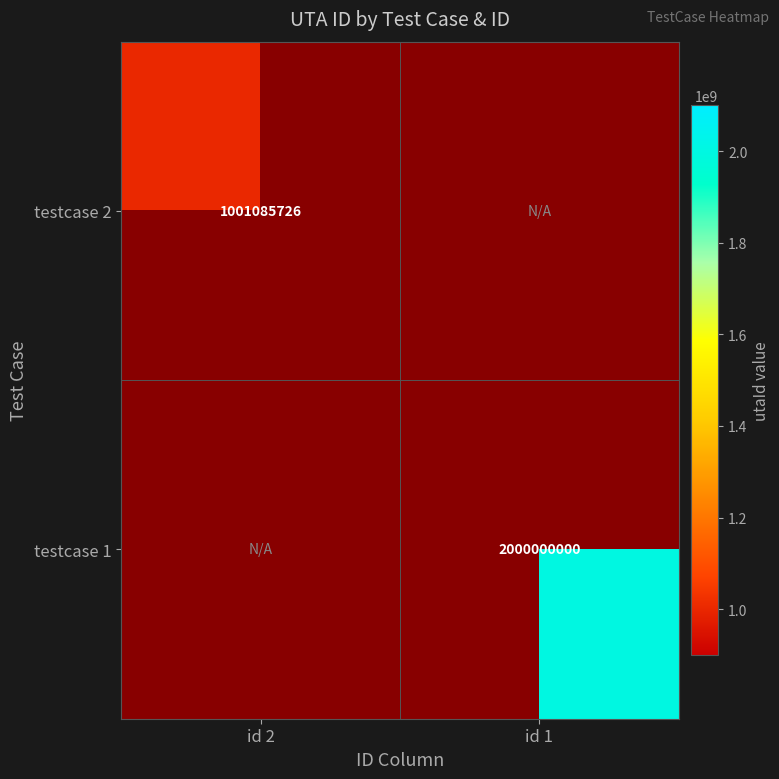

Is it true that testcase 1 equals 3455719137 at id 1?

False